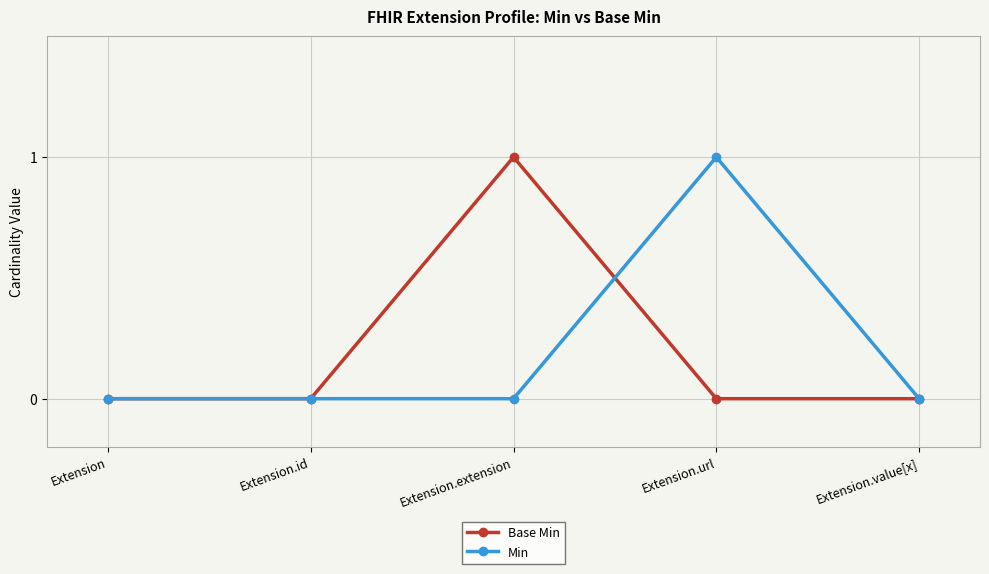

What are all the series names shown in the legend?

Base Min, Min